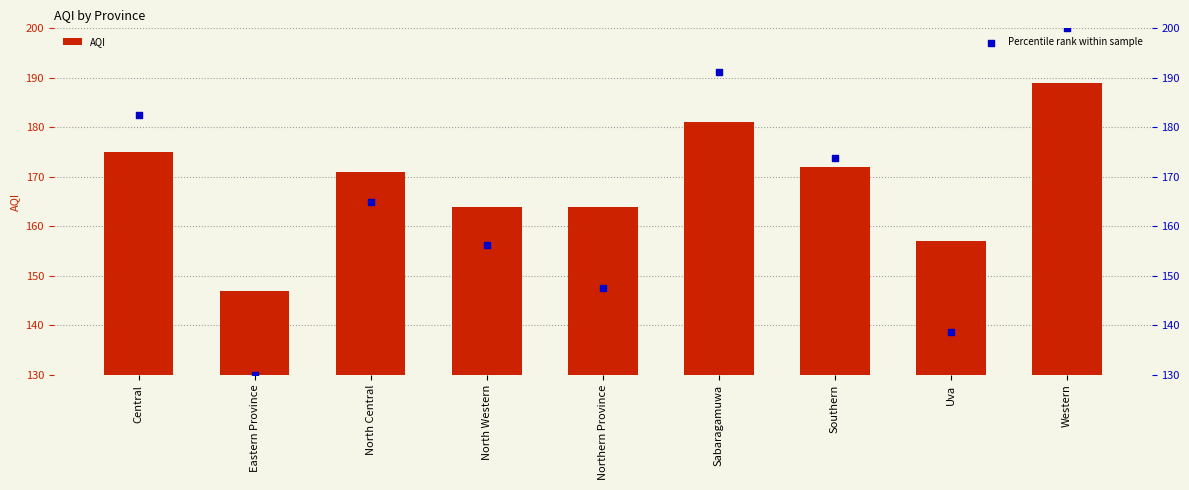

Is the value of AQI at North Central greater than the value of Percentile rank within sample at Uva?

Yes